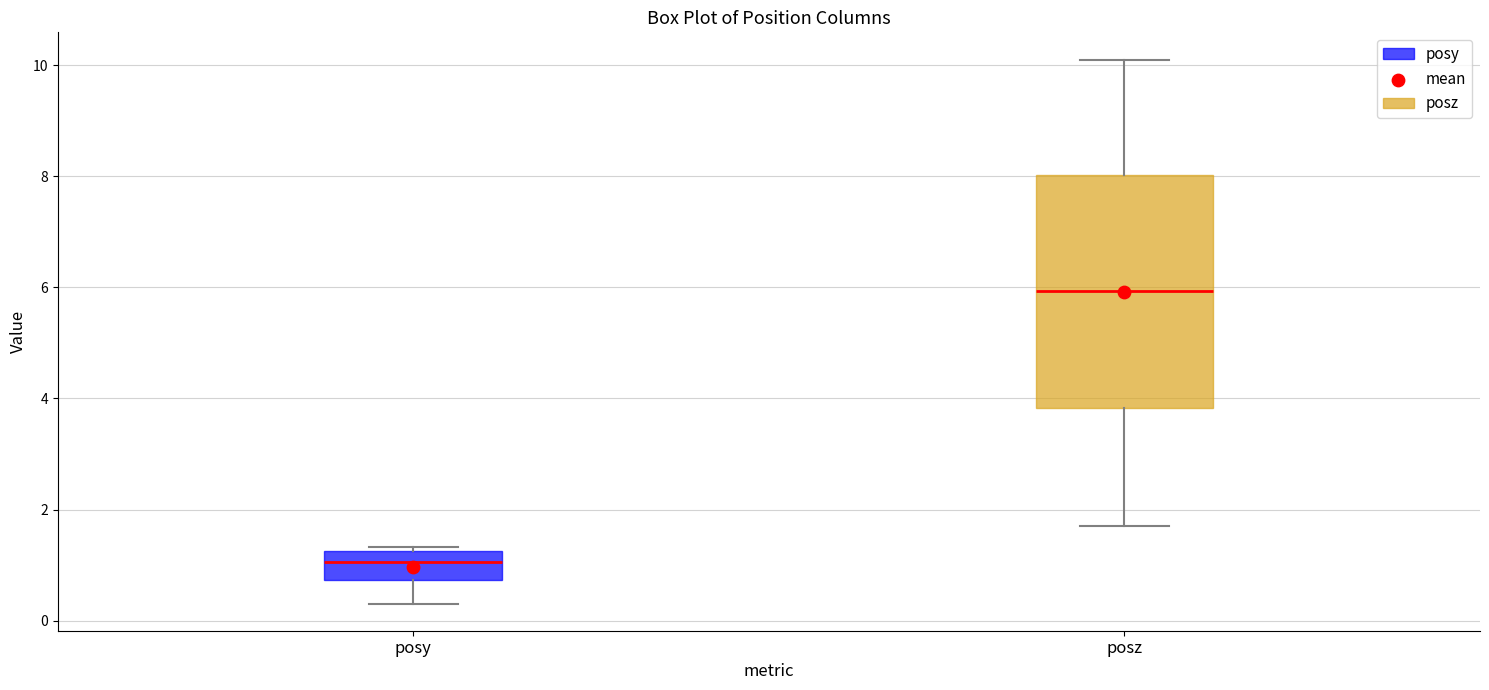

Reading left to right, transcribe this box plot: for each box, give where its median line is, the range the box spans, and where its two whiskers end, as read against the y-axis. The values are not printed on the chart, so give them approximately, as read against the axis.

posy: median 1.0, box 0.8 to 1.2, whiskers 0.4 to 1.4
posz: median 6.0, box 3.8 to 8.0, whiskers 1.6 to 10.2